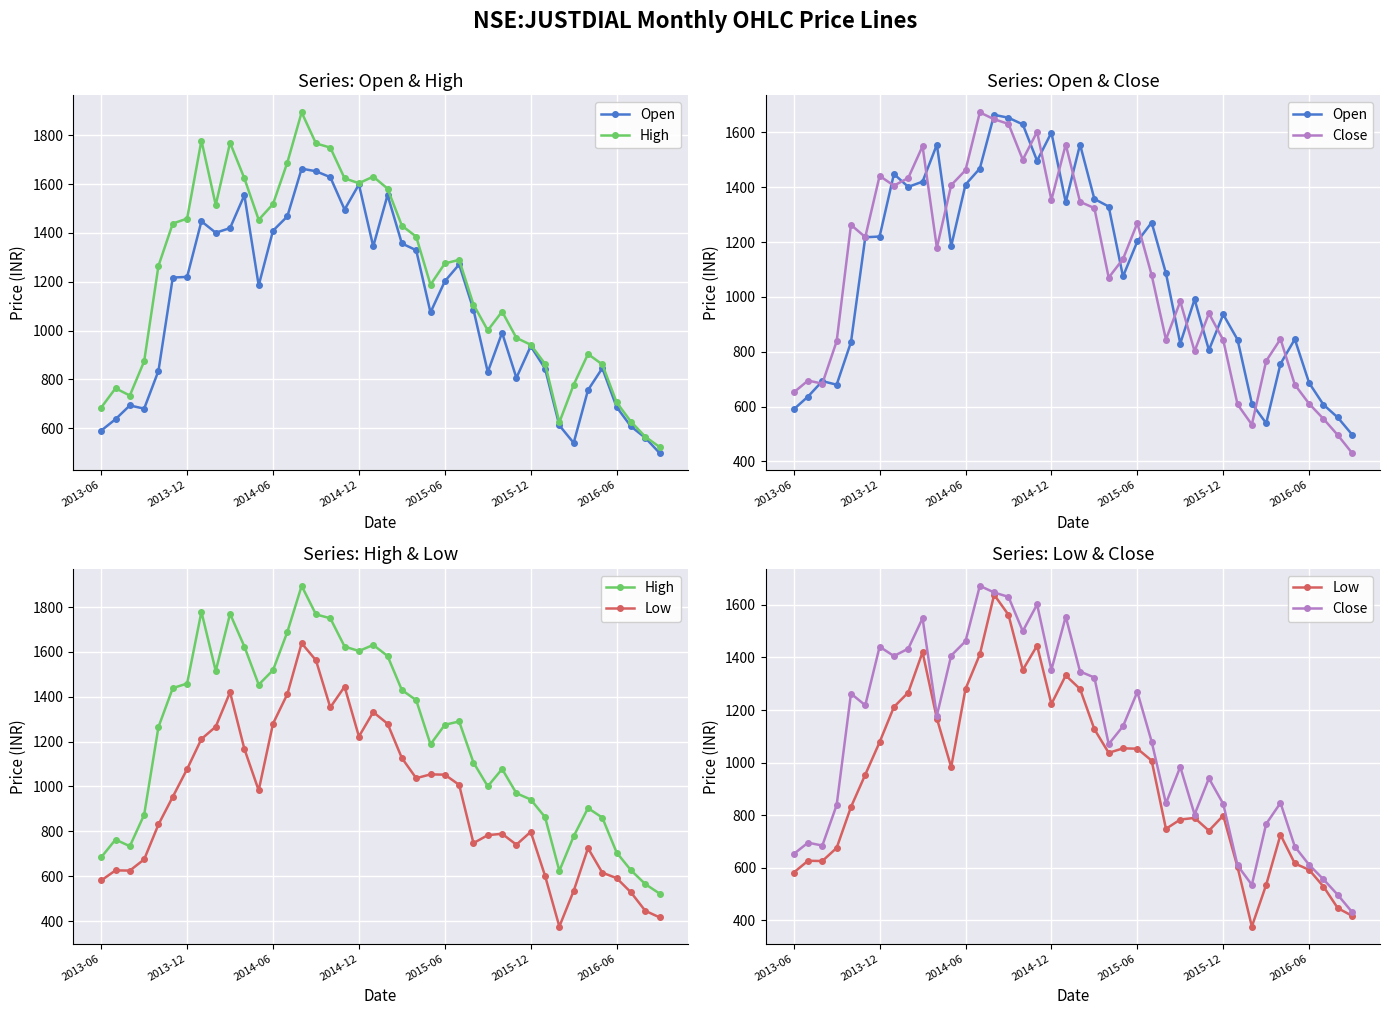

What is the value of the Close point at the 40th from the left?

430.9